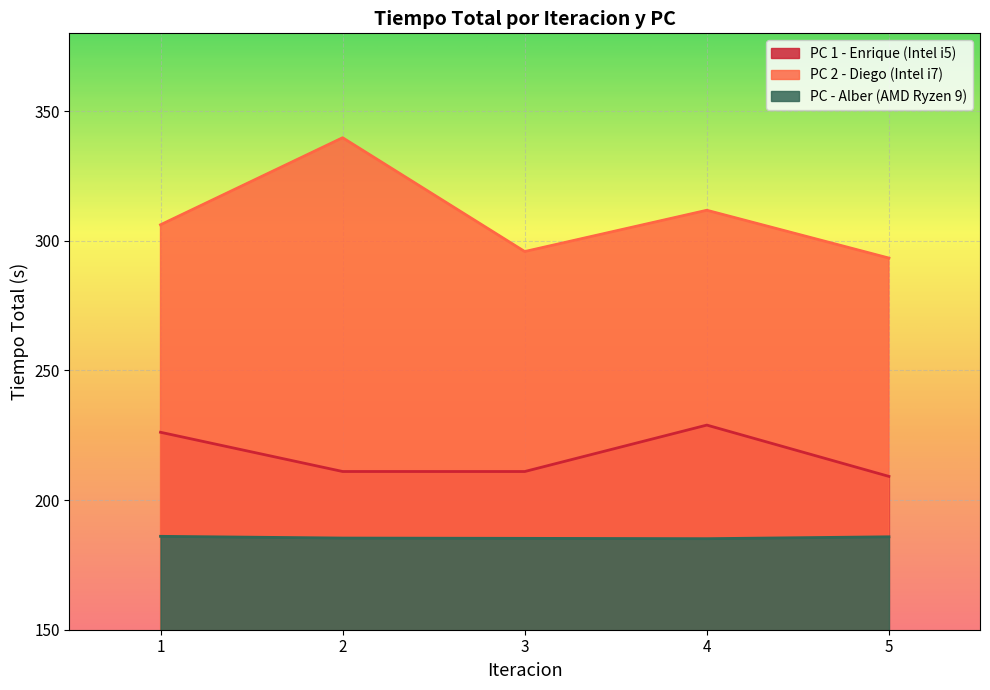

Reading left to right, transcribe all the data shown in this chart.

PC 1 - Enrique (Intel i5): 226.2	211.0	211.0	228.9	209.1
PC 2 - Diego (Intel i7): 306.2	339.7	295.9	311.8	293.3
PC - Alber (AMD Ryzen 9): 186.0	185.3	185.2	185.1	185.8